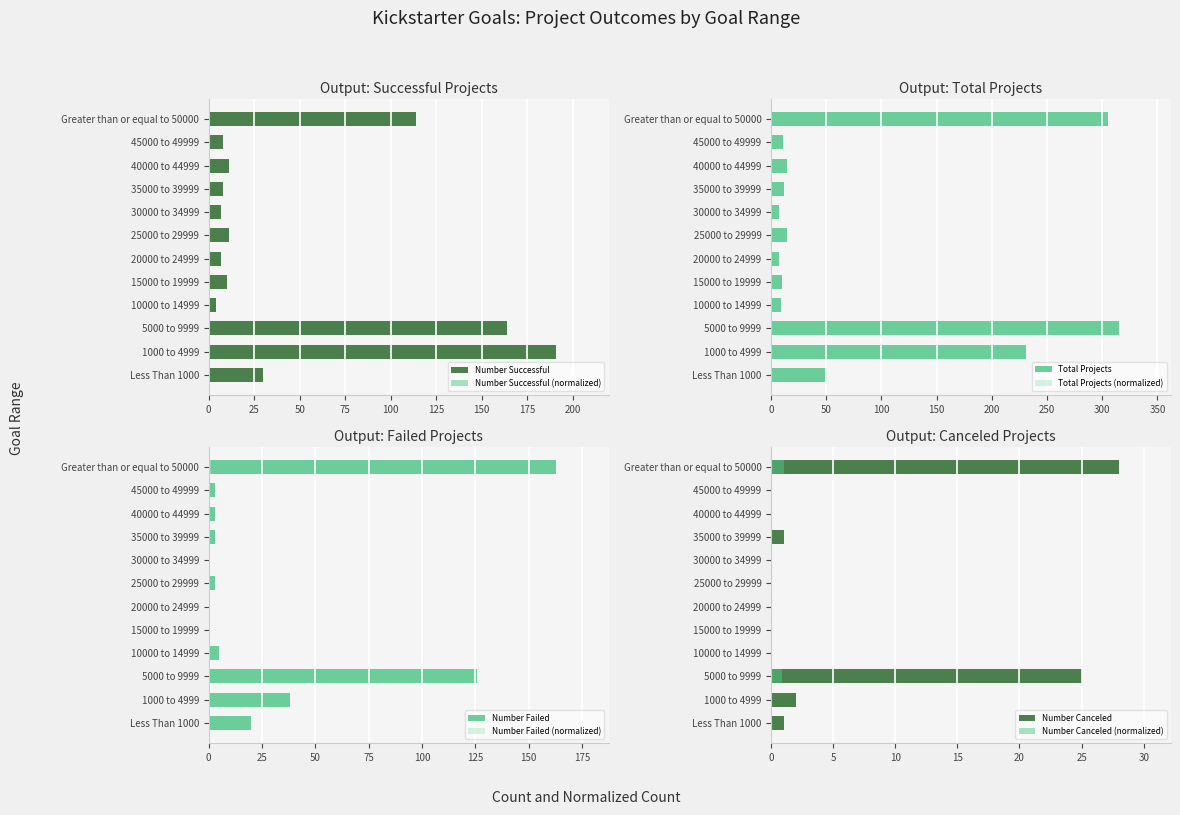

What is the difference between the highest and lowest values at 20000 to 24999?

7